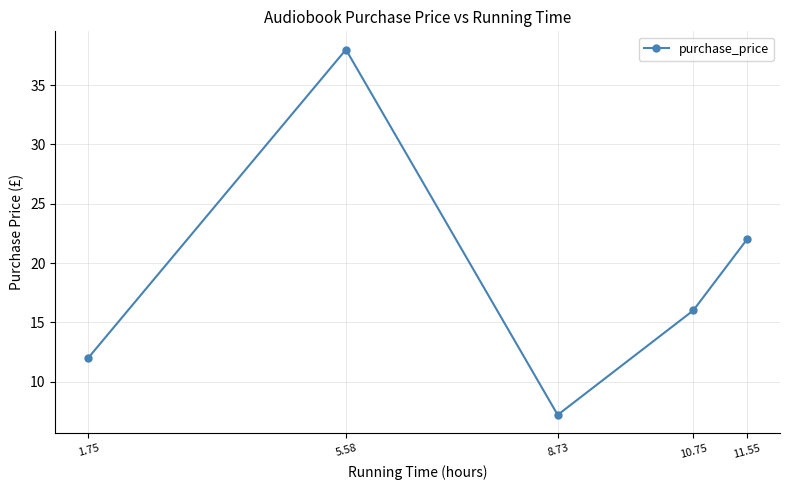

Rank the categories by value from lowest to highest.

8.73, 1.75, 10.75, 11.55, 5.58